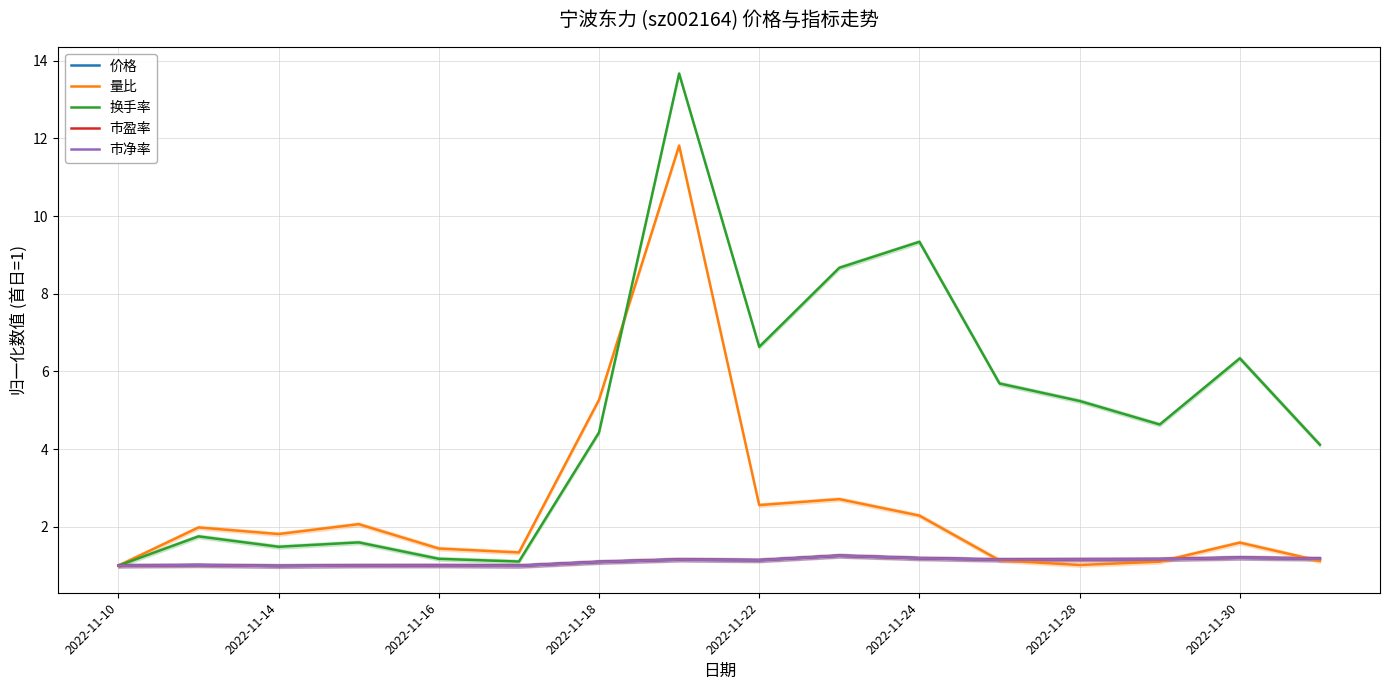

Reading right to left, extract all data points from this chart.

价格: 1.2	1.2	1.2	1.2	1.2	1.2	1.3	1.1	1.2	1.1	1.0	1.0	1.0	1.0	1.0	1.0
量比: 1.1	1.6	1.1	1.0	1.1	2.3	2.7	2.6	11.8	5.3	1.3	1.4	2.1	1.8	2.0	1.0
换手率: 4.1	6.3	4.6	5.2	5.7	9.3	8.7	6.6	13.7	4.4	1.1	1.2	1.6	1.5	1.8	1.0
市盈率: 1.2	1.2	1.2	1.2	1.2	1.2	1.3	1.1	1.2	1.1	1.0	1.0	1.0	1.0	1.0	1.0
市净率: 1.2	1.2	1.2	1.2	1.2	1.2	1.3	1.1	1.2	1.1	1.0	1.0	1.0	1.0	1.0	1.0